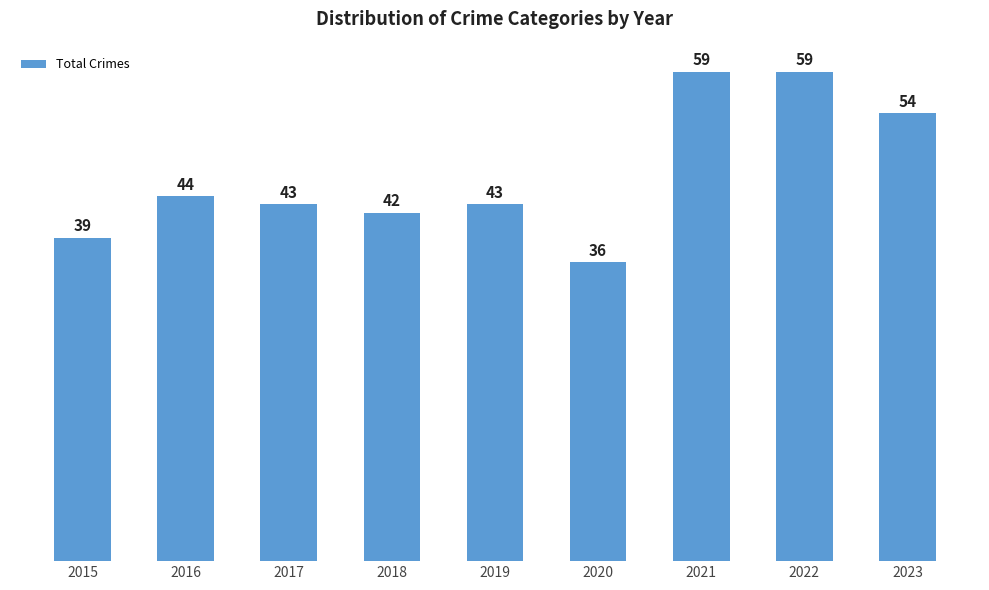

Reading right to left, transcribe all the data shown in this chart.

2023=54	2022=59	2021=59	2020=36	2019=43	2018=42	2017=43	2016=44	2015=39